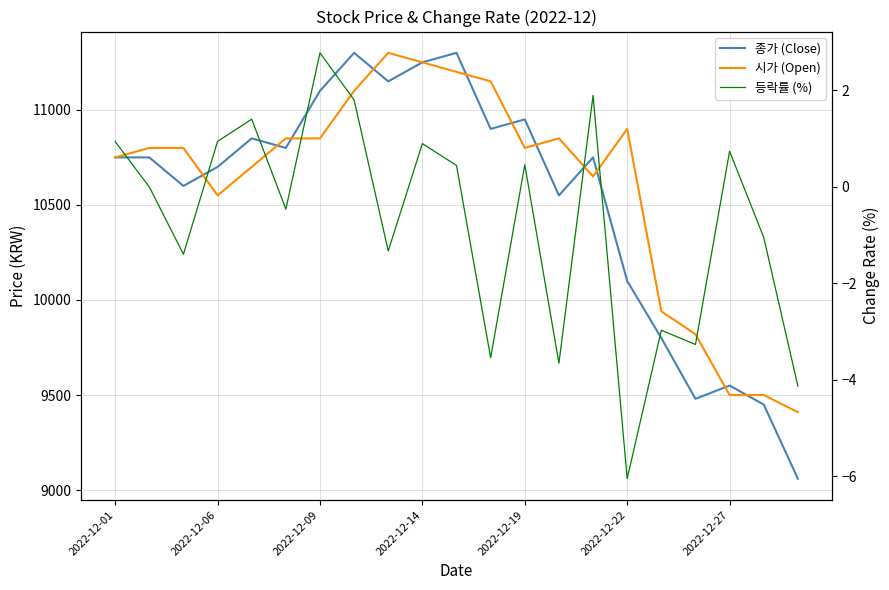

At 2022-12-27, list the series in order from largest to smallest.

종가 (Close), 시가 (Open), 등락률 (%)